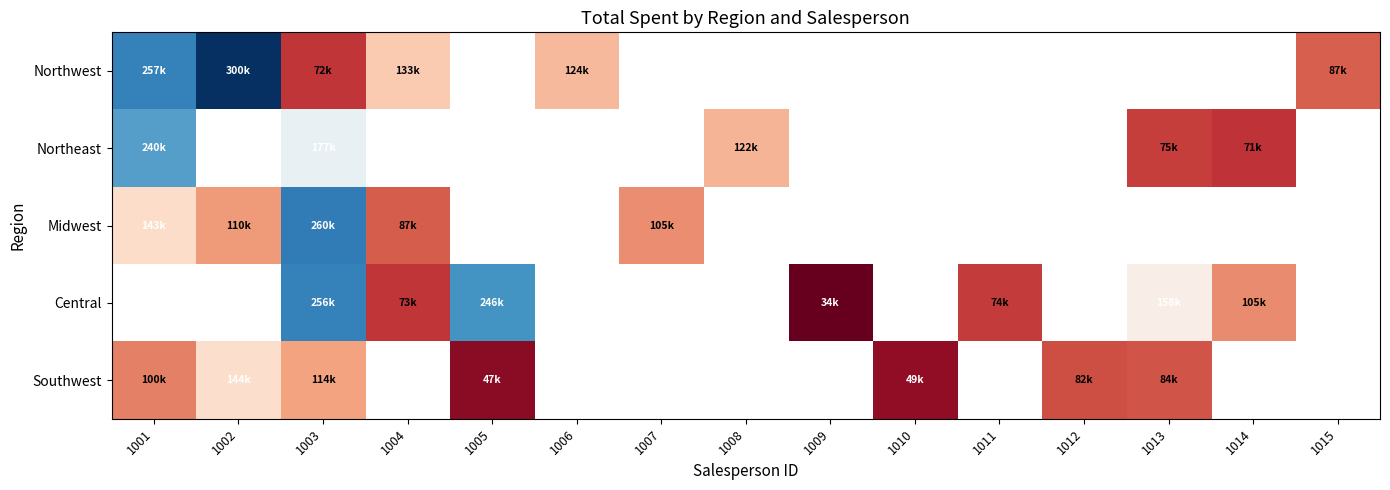

What is the difference between the highest and lowest values at 1002?

189542.0